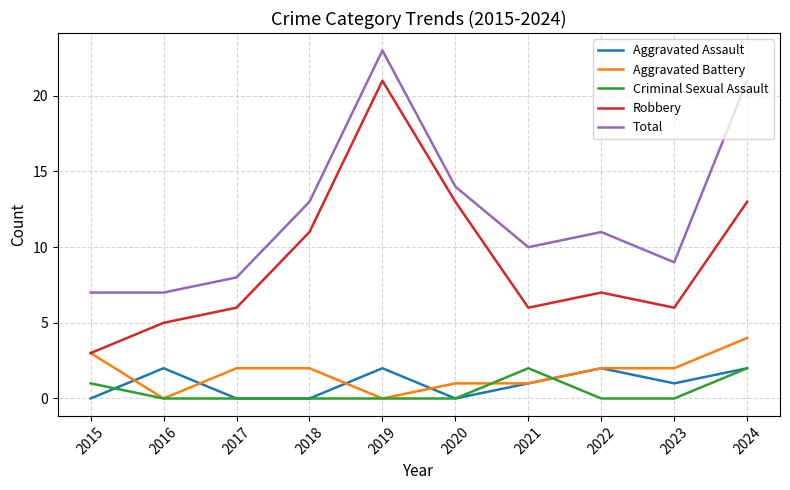

Reading right to left, transcribe all the data shown in this chart.

Aggravated Assault: 2024=2	2023=1	2022=2	2021=1	2020=0	2019=2	2018=0	2017=0	2016=2	2015=0
Aggravated Battery: 2024=4	2023=2	2022=2	2021=1	2020=1	2019=0	2018=2	2017=2	2016=0	2015=3
Criminal Sexual Assault: 2024=2	2023=0	2022=0	2021=2	2020=0	2019=0	2018=0	2017=0	2016=0	2015=1
Robbery: 2024=13	2023=6	2022=7	2021=6	2020=13	2019=21	2018=11	2017=6	2016=5	2015=3
Total: 2024=21	2023=9	2022=11	2021=10	2020=14	2019=23	2018=13	2017=8	2016=7	2015=7